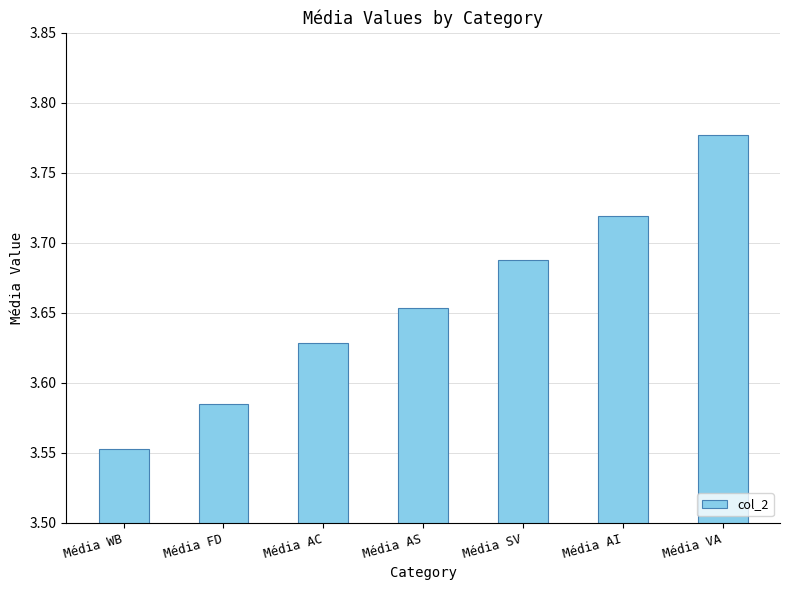

What position from the left is Média AC?

3